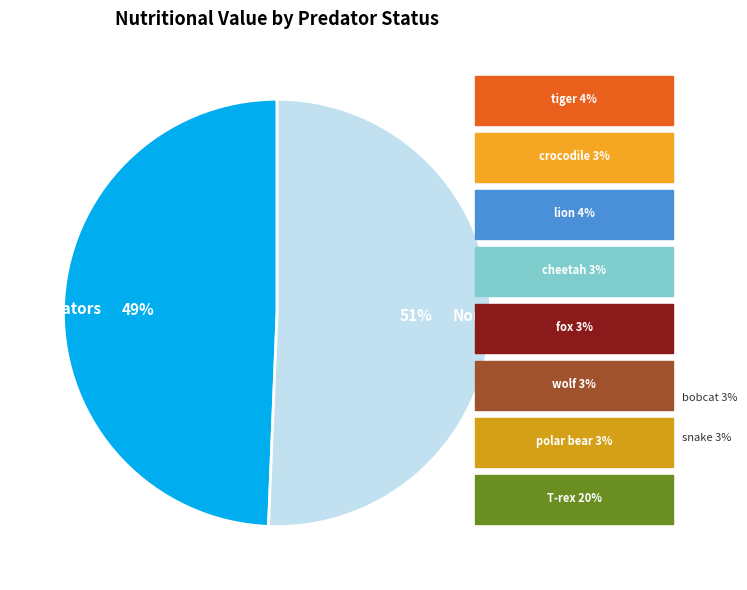

Approximately how many times larger is the value at Non-Predators compared to Predators?

1.0